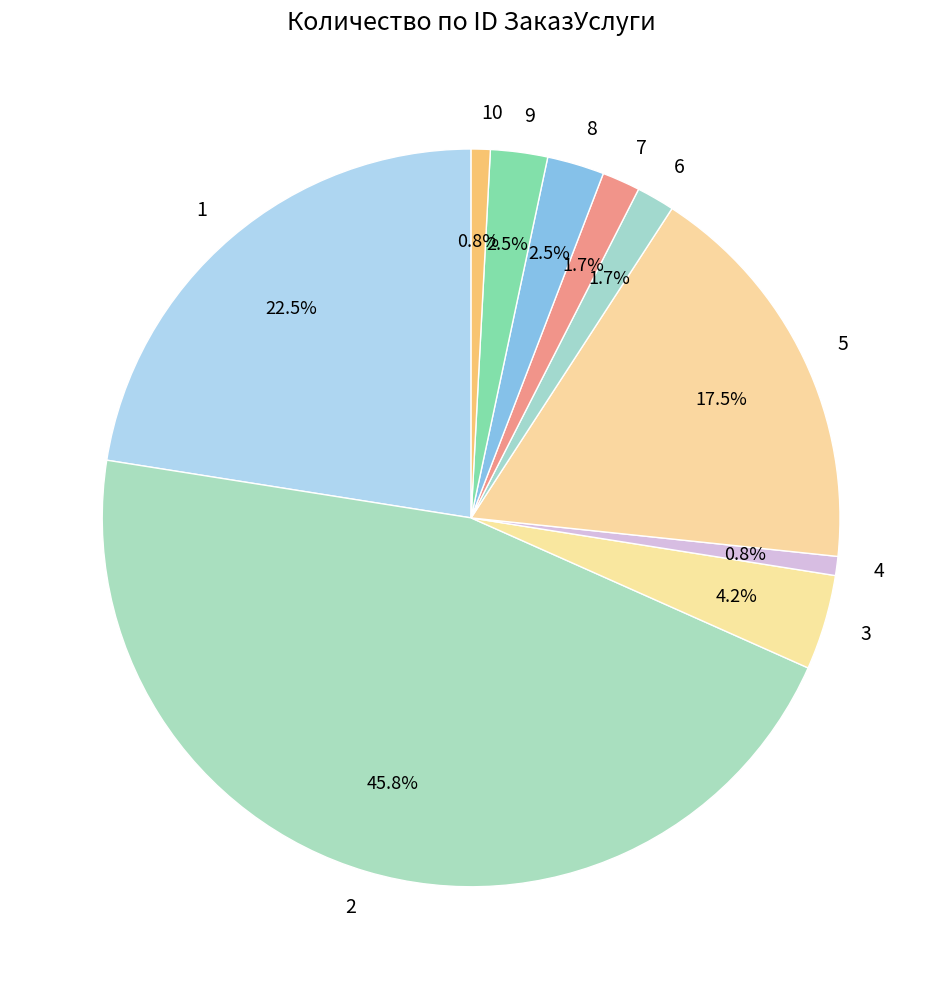

Is the sum of 5 and 4 greater than half?

No